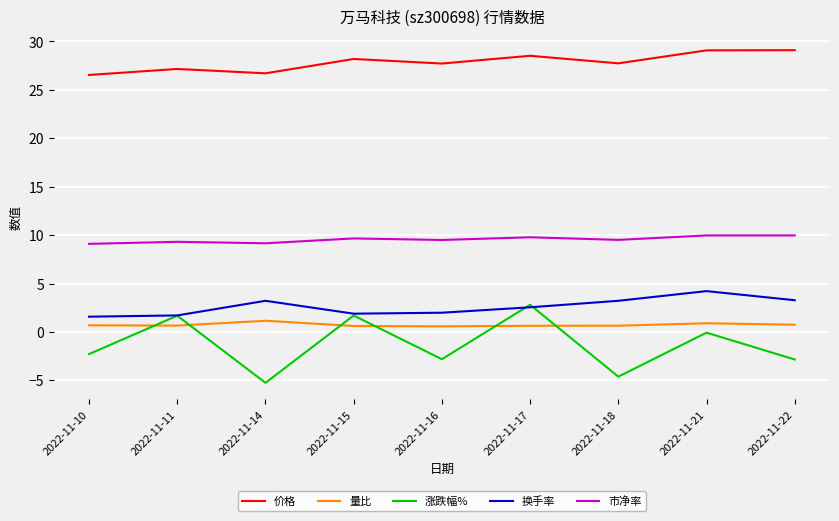

At which label is 涨跌幅% closest to -1?

2022-11-21